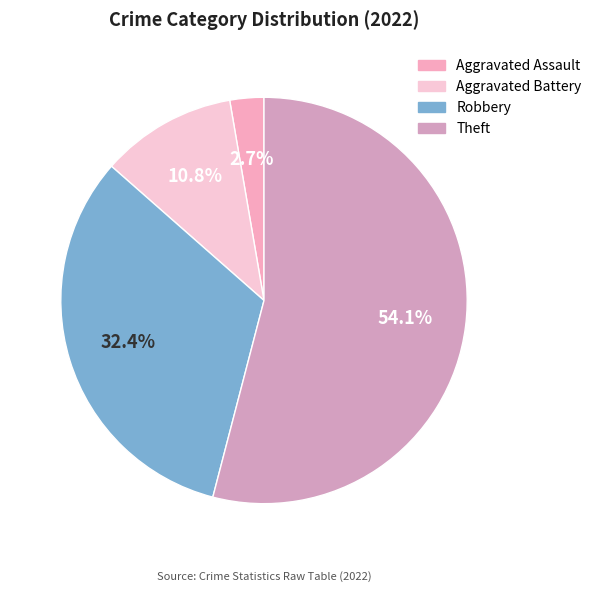

To the nearest percent, what is the average slice percentage?

25%